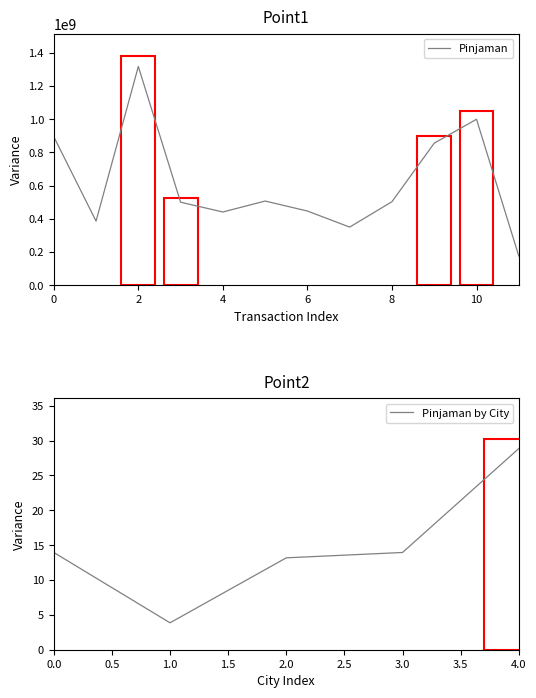

Does the chart have visible grid lines?

No